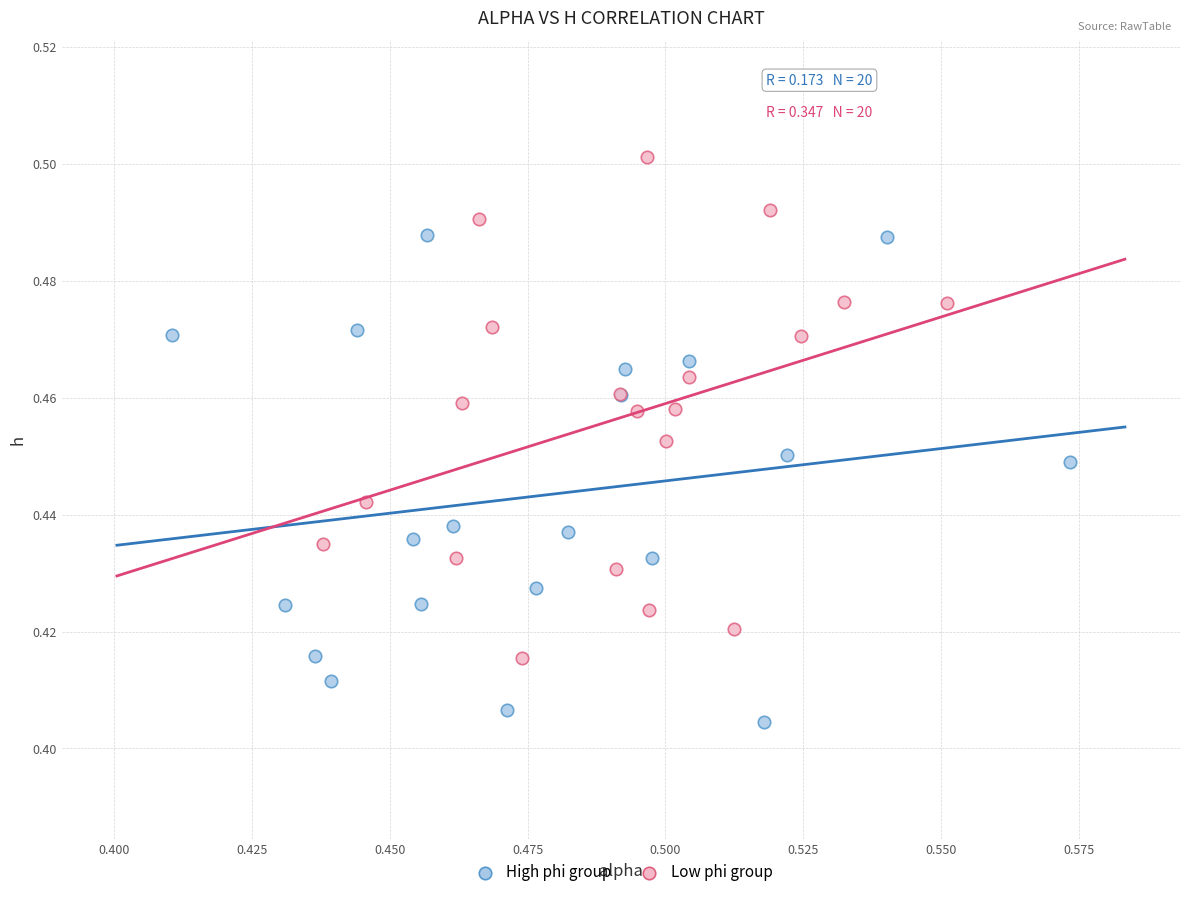

Which series reaches the maximum Y coordinate?

Low phi group